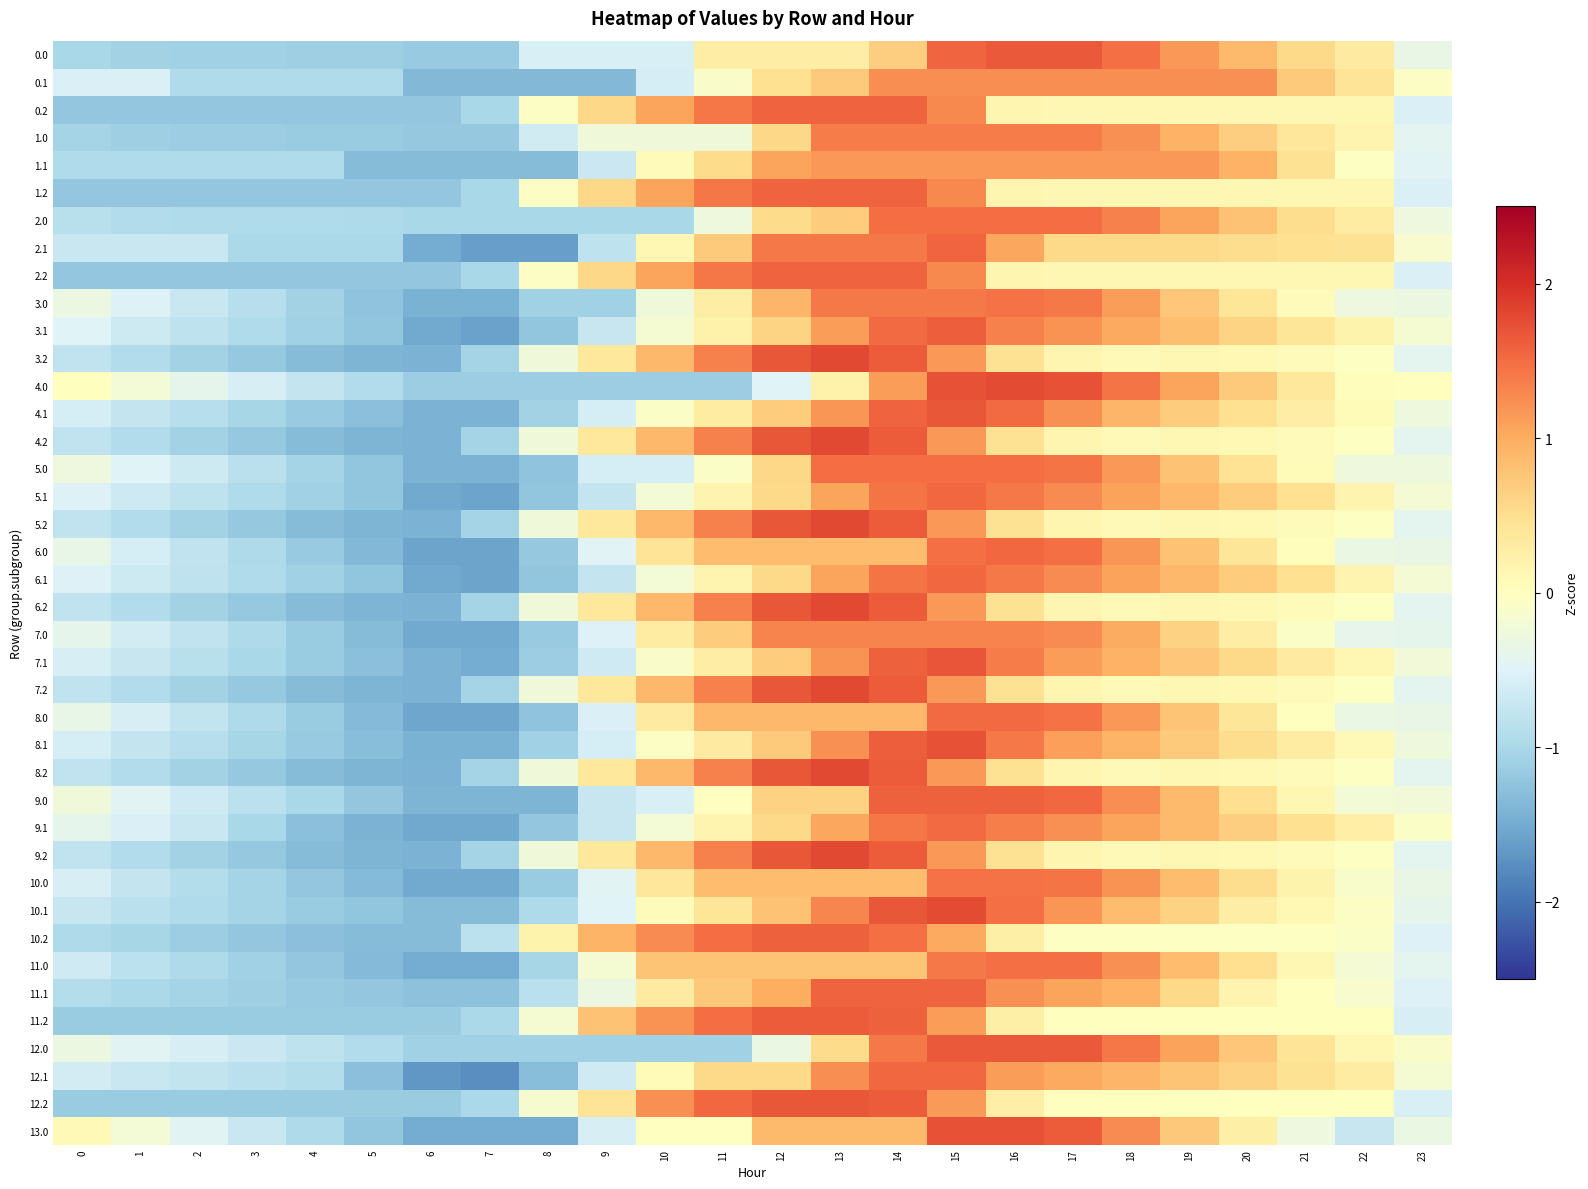

Which has a higher value, 21 or 14?

14